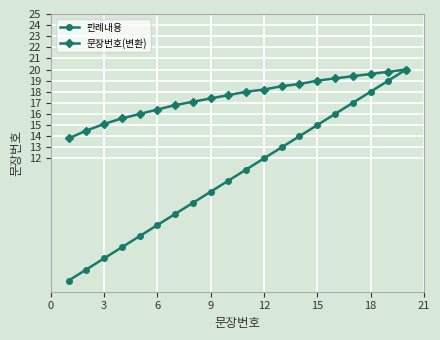

How many values in the 판례내용 series are below 11?

10